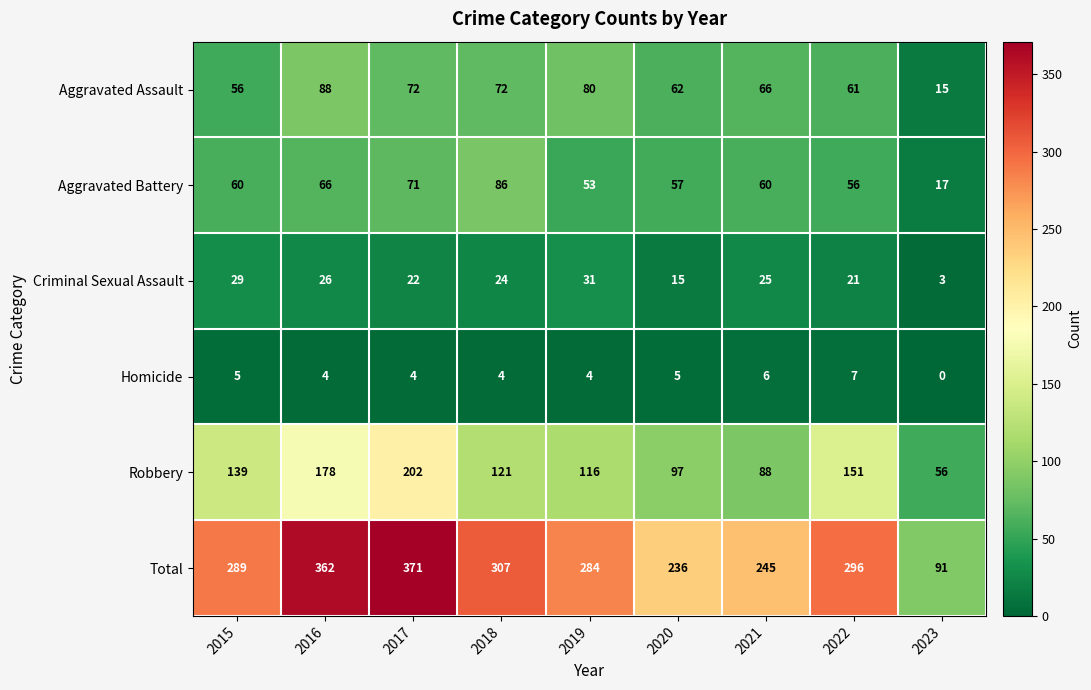

Where is Criminal Sexual Assault nearest to the value 17?

2020